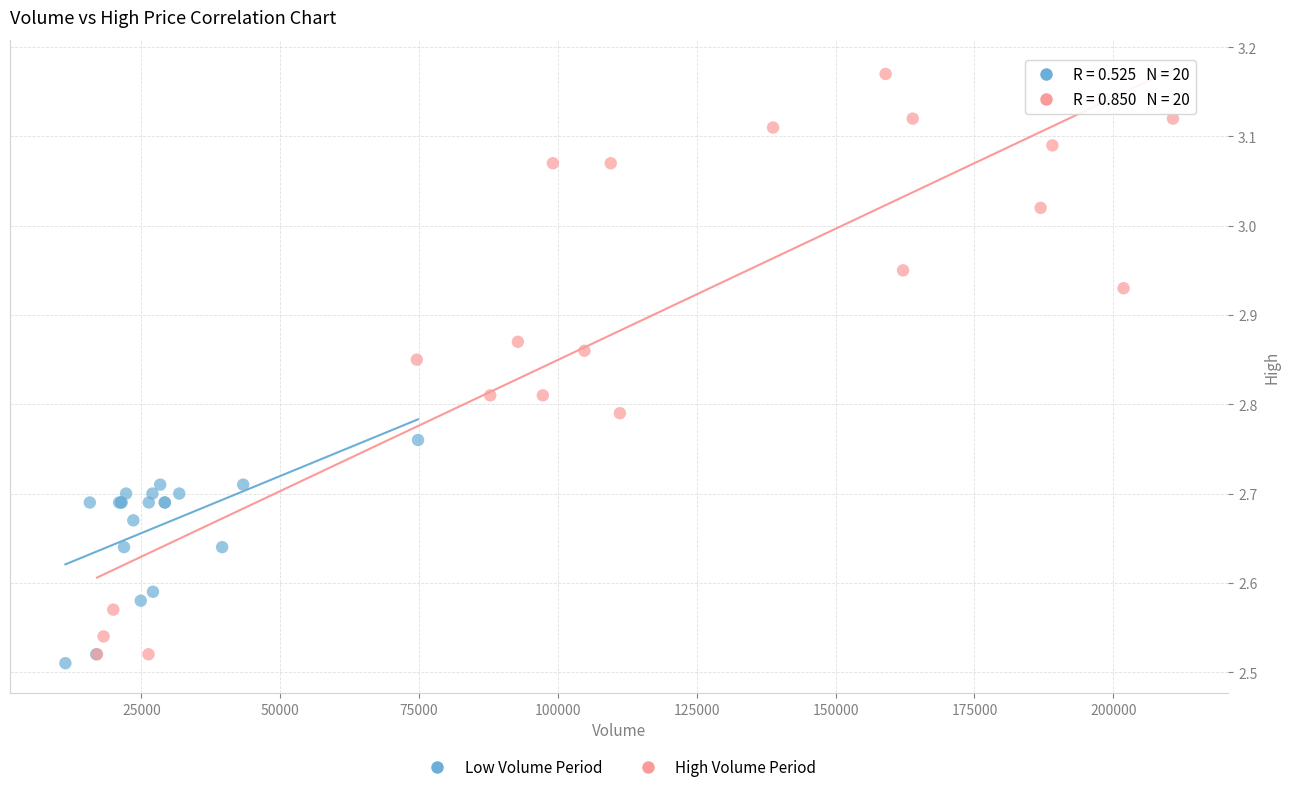

Which series has the widest spread of Y values?

High Volume Period